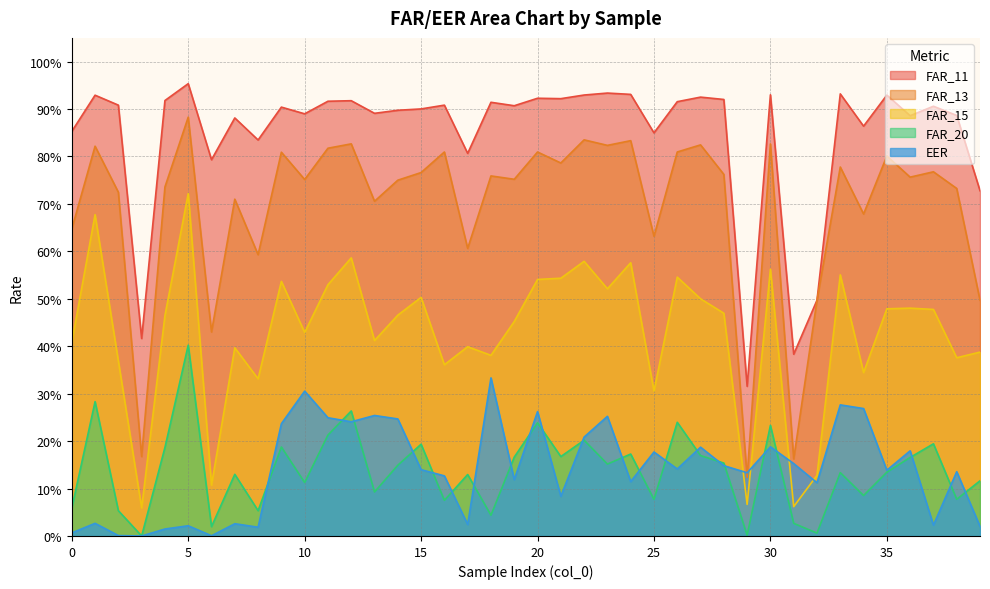

What is the sum of all FAR_11 values?

33.8